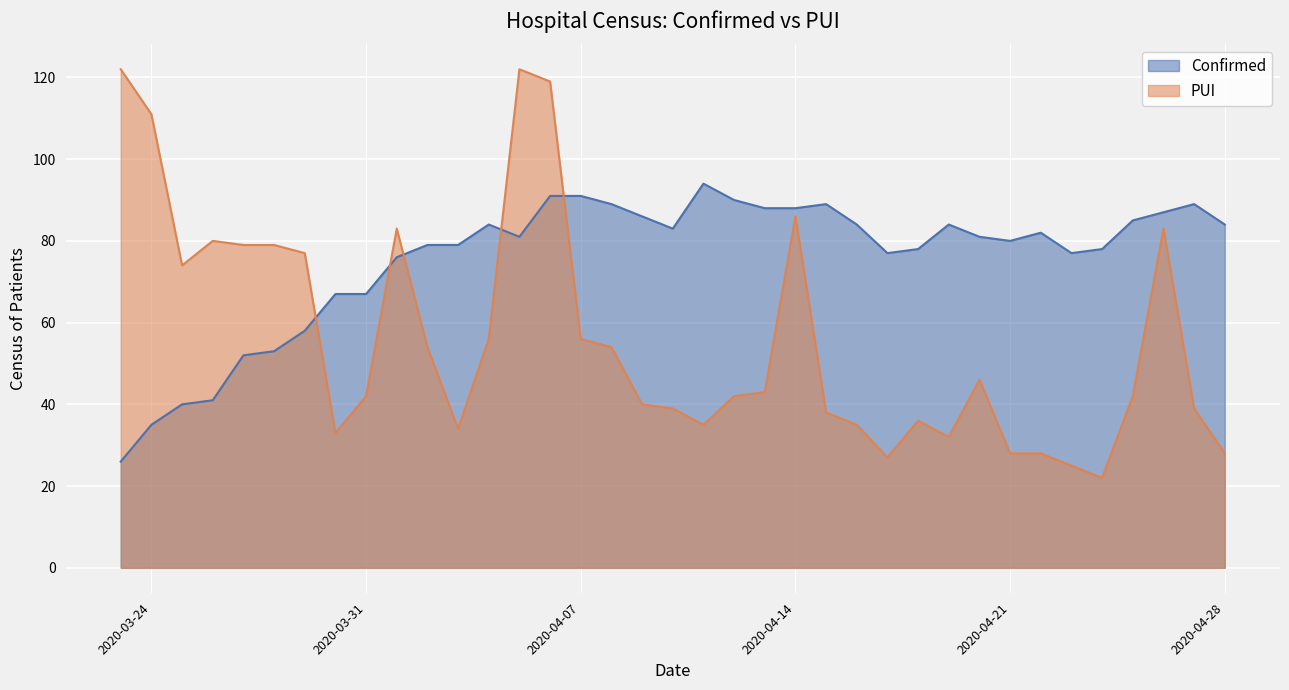

Where is the first local minimum for Confirmed?

2020-04-05